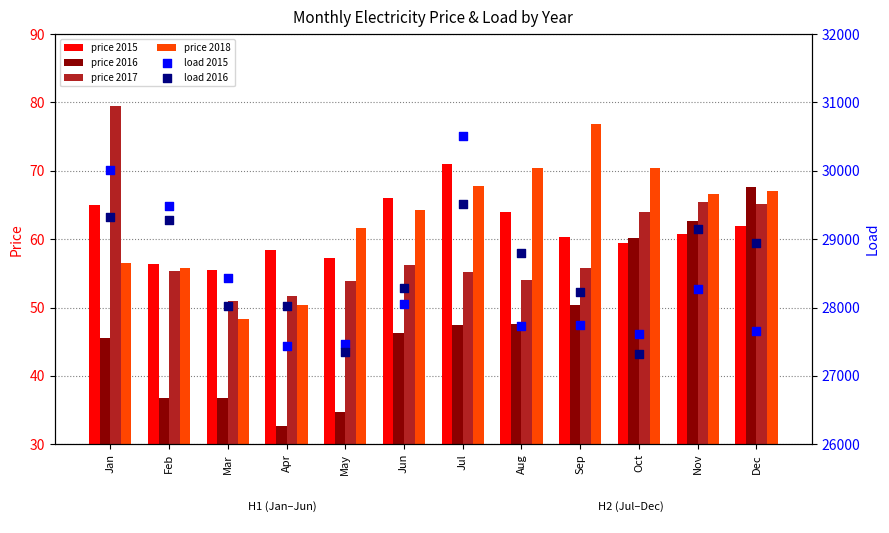

Which series contains the lowest Y value?

price 2016